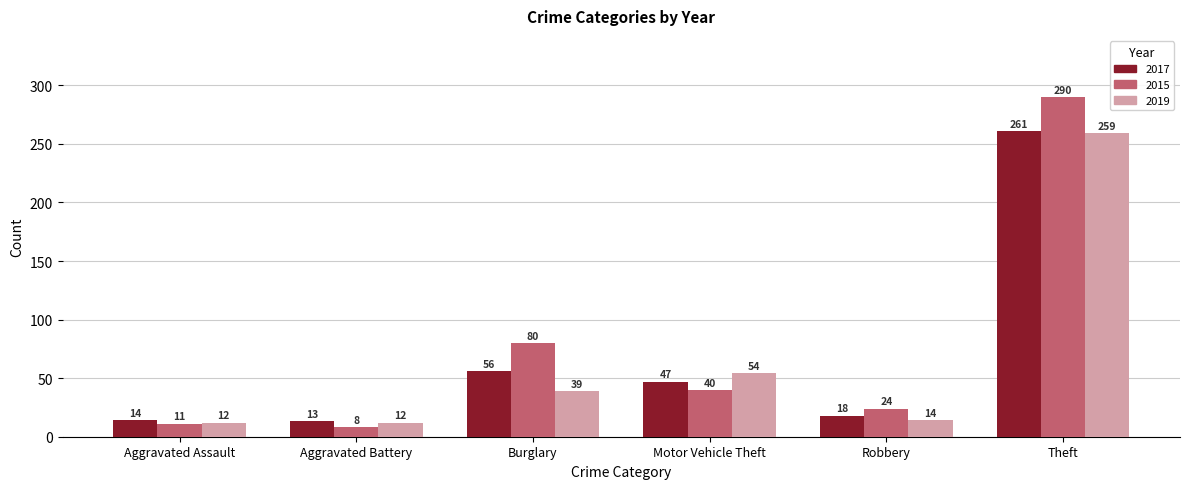

What is the label of the 4th bar from the left?

Motor Vehicle Theft